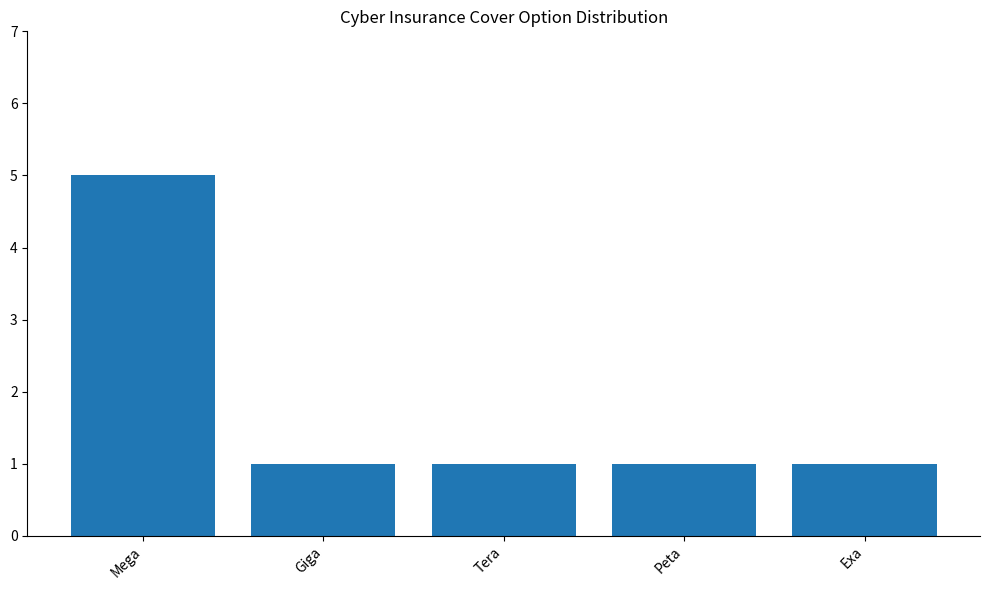

How many series are shown in this chart?

1